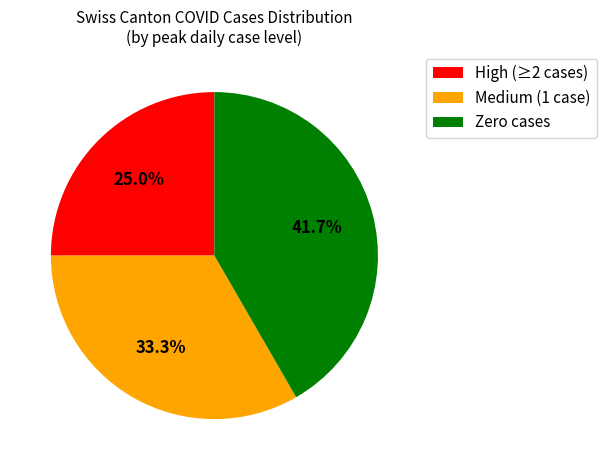

How many slices are in this pie chart?

3